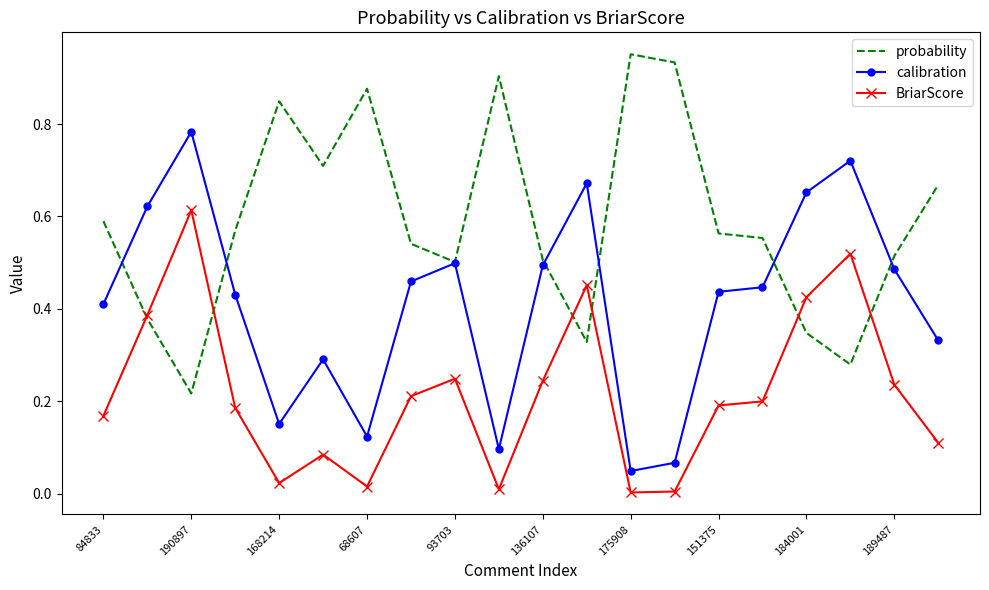

Which series has the largest total across all categories?

probability